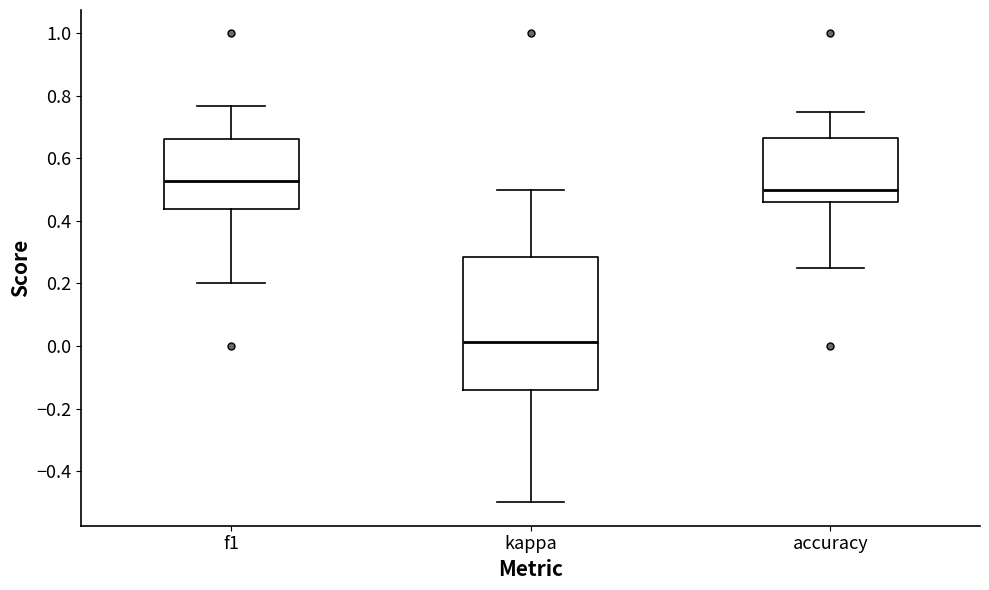

Which box's median line is the lowest?

kappa